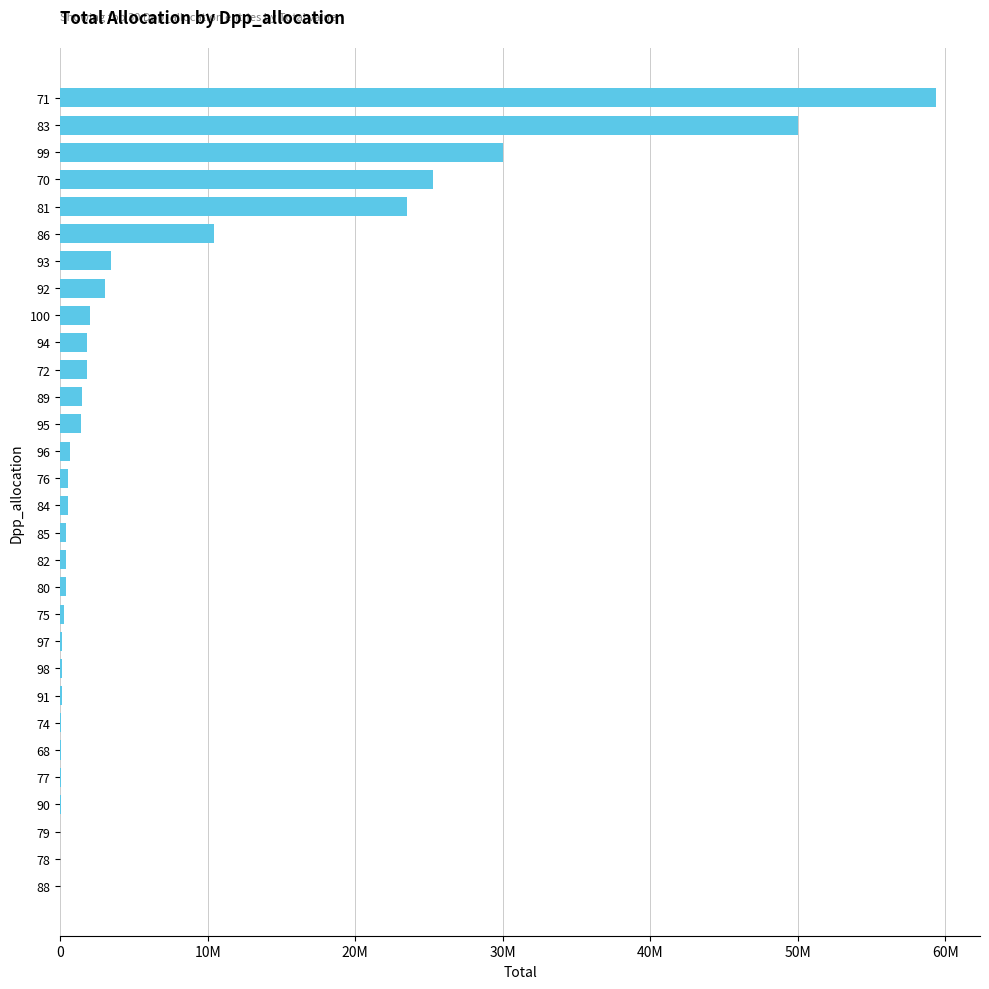

What is the difference between the second highest and minimum values?

49995000